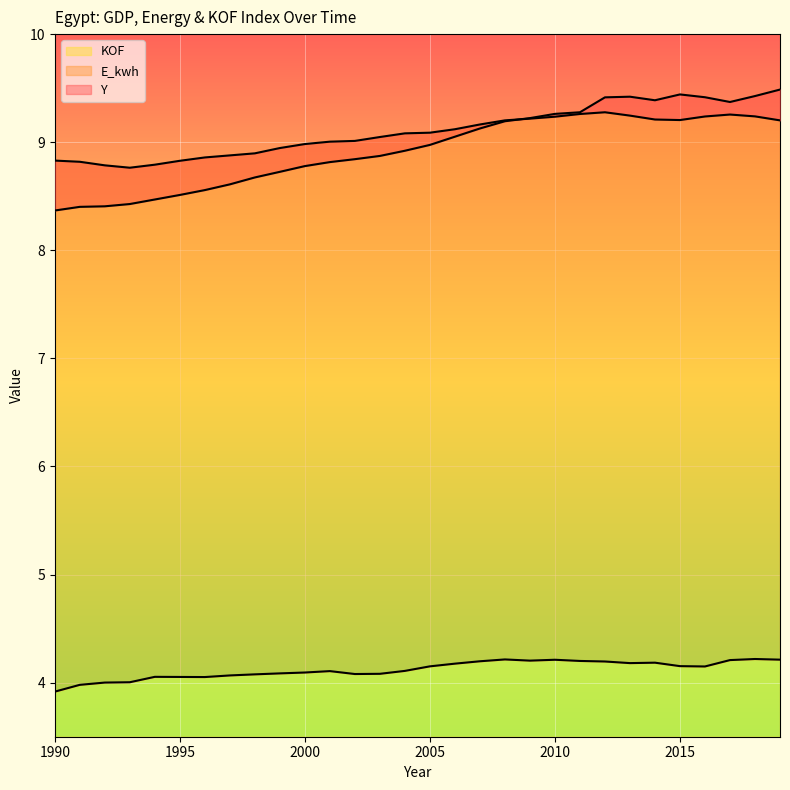

True or false: KOF has more than 2 interior local peaks.

True